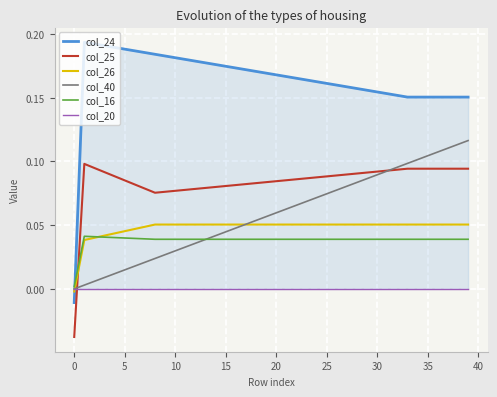

Is this an area chart (filled region under the line)?

No